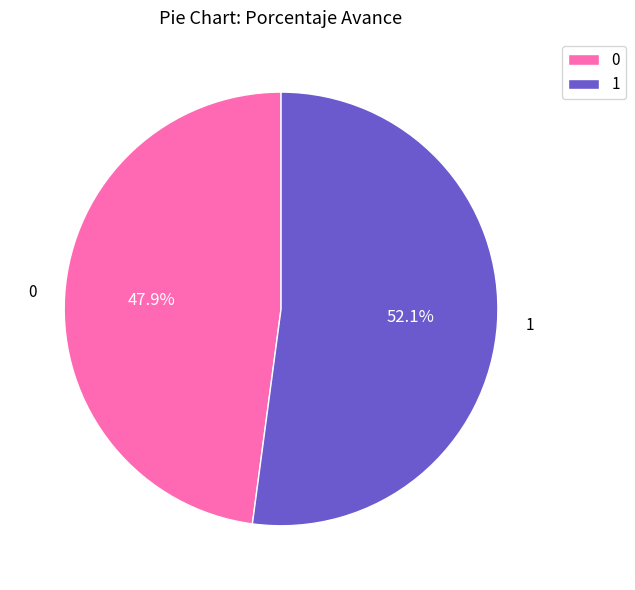

What portion of the pie excludes 1?

47.9%